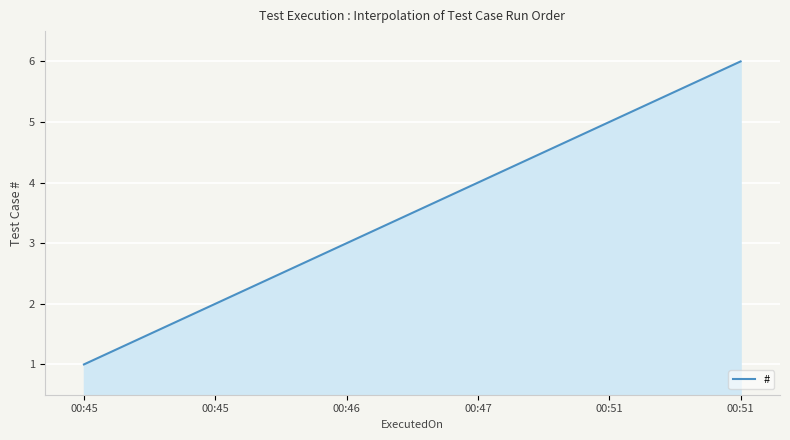

Does the chart display data point markers on the line(s)?

No